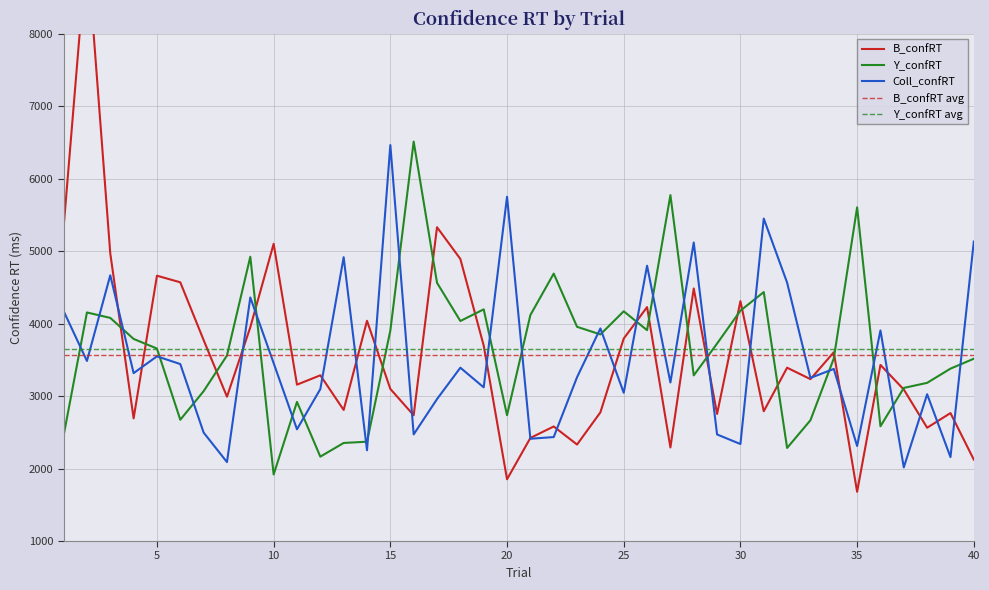

What is the value of the B_confRT point at the 21st from the left?

2422